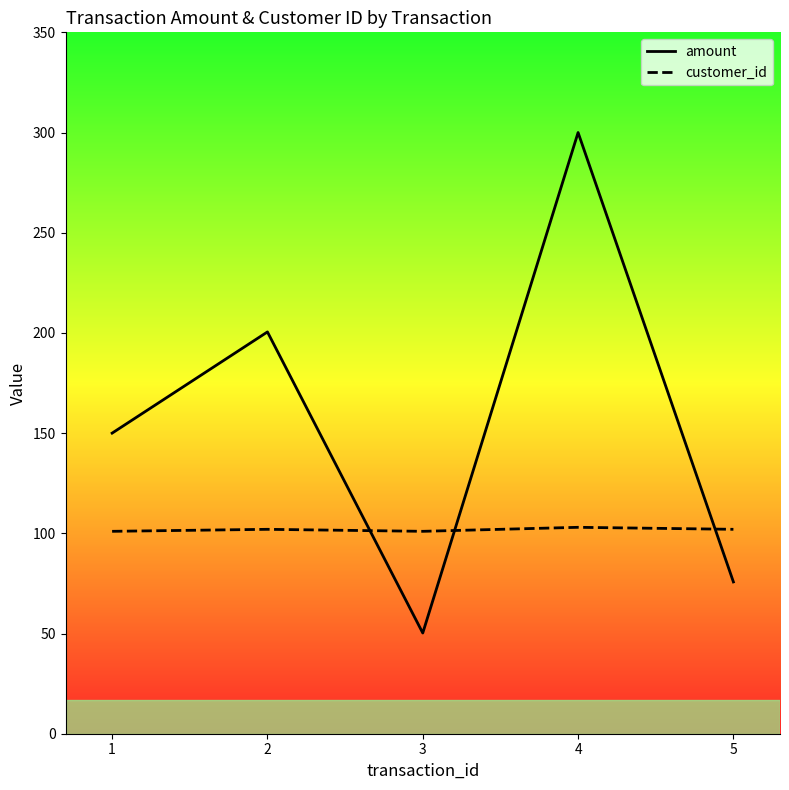

Does the chart have visible grid lines?

No